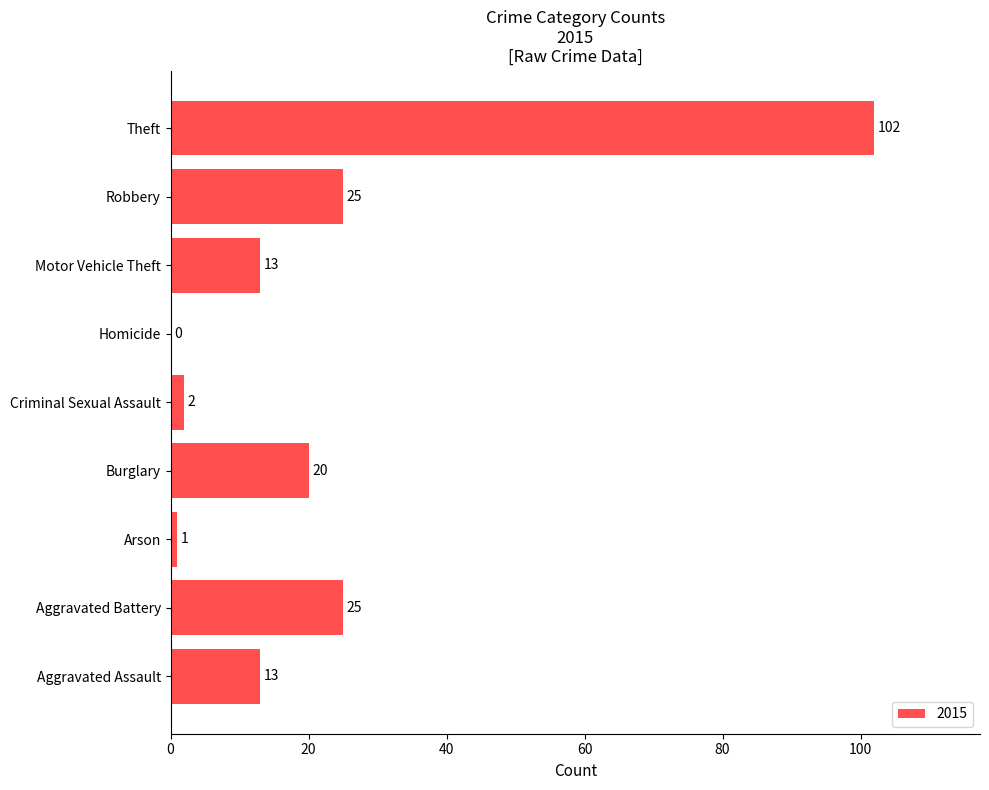

Count the number of categories in the chart.

9